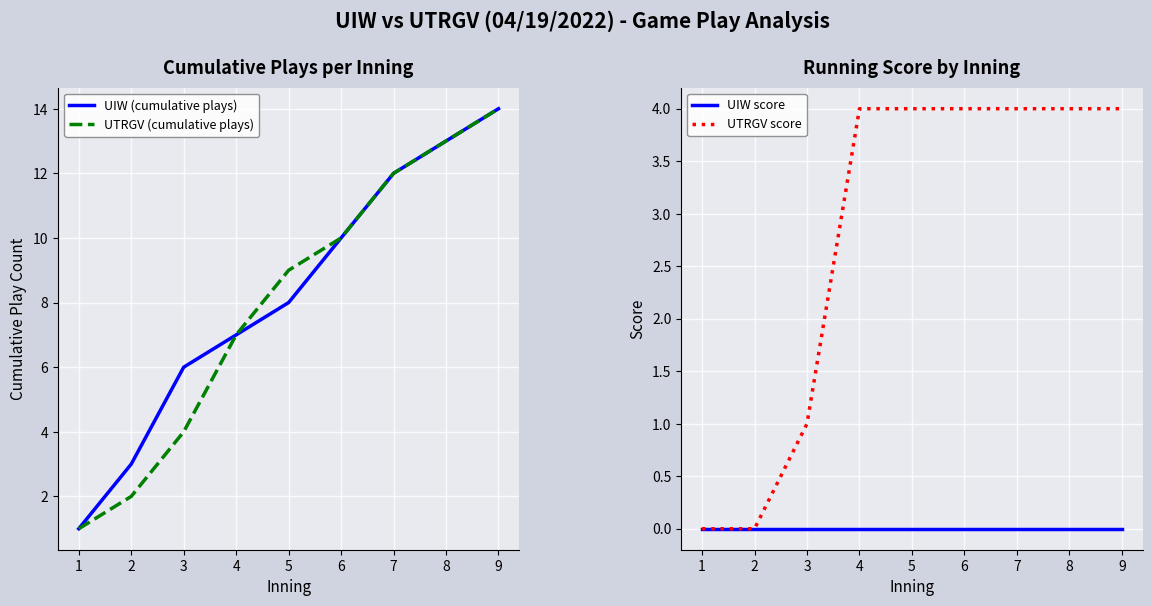

Which series has the largest total across all categories?

UIW (cumulative plays)